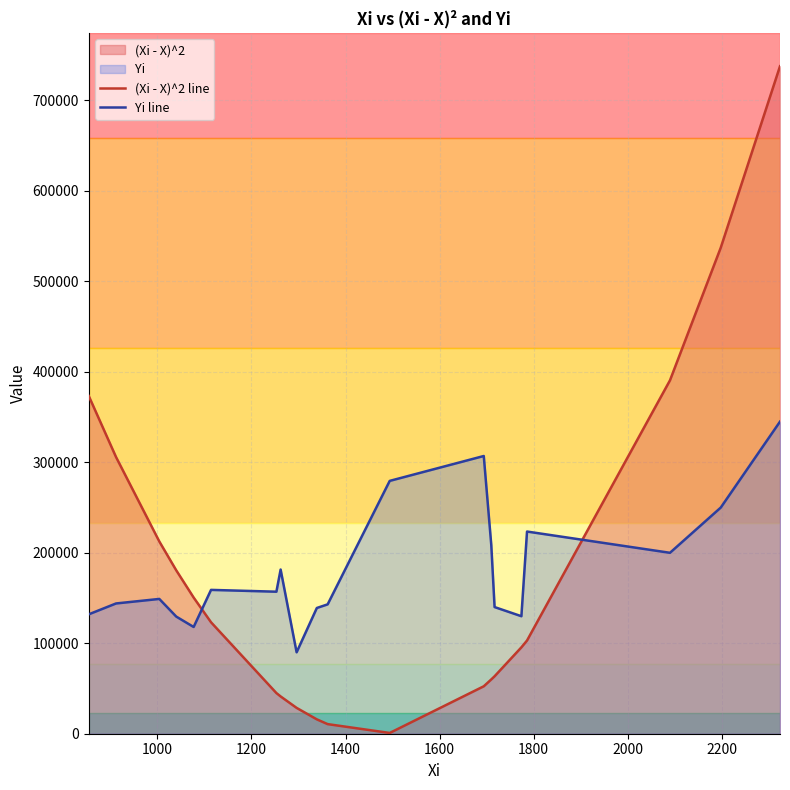

Which series ends up on top after the final intersection of (Xi - X)^2 line and Yi line?

(Xi - X)^2 line